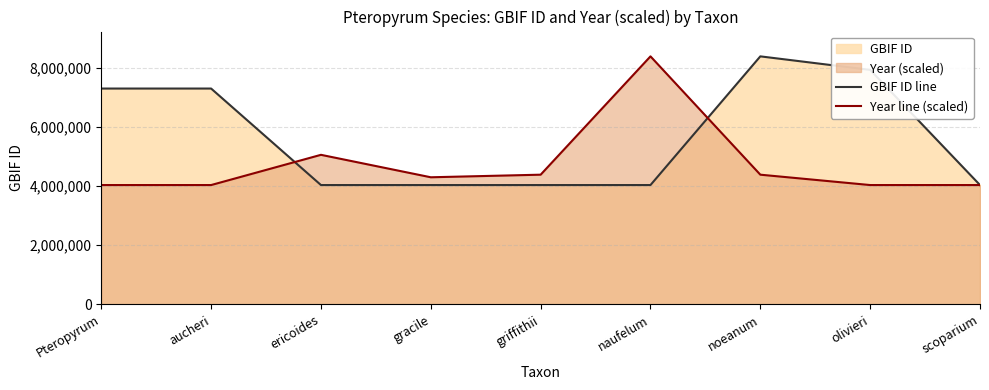

Which series has the largest total across all categories?

GBIF ID line